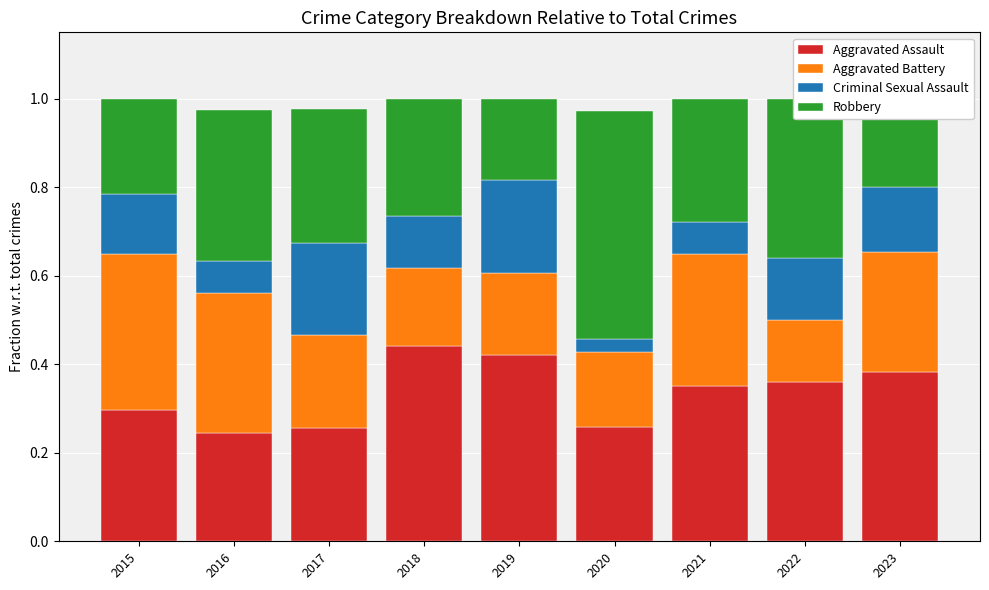

Count the Aggravated Assault values in the range 0 to 1.

9